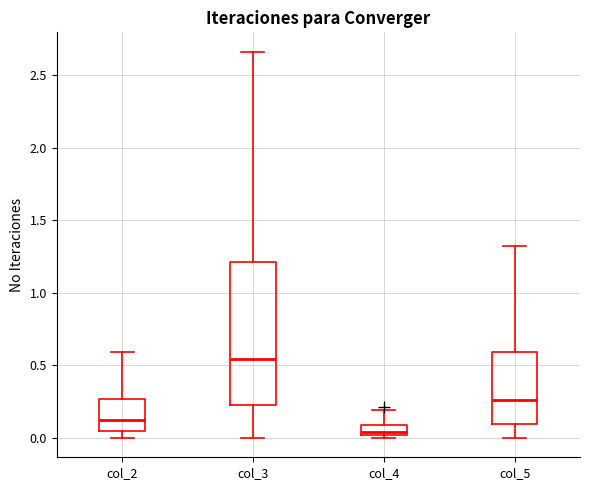

Where does the median line of the box for col_4 sit on the y-axis? The values are not printed on the chart, so give them approximately, as read against the axis.

0.05